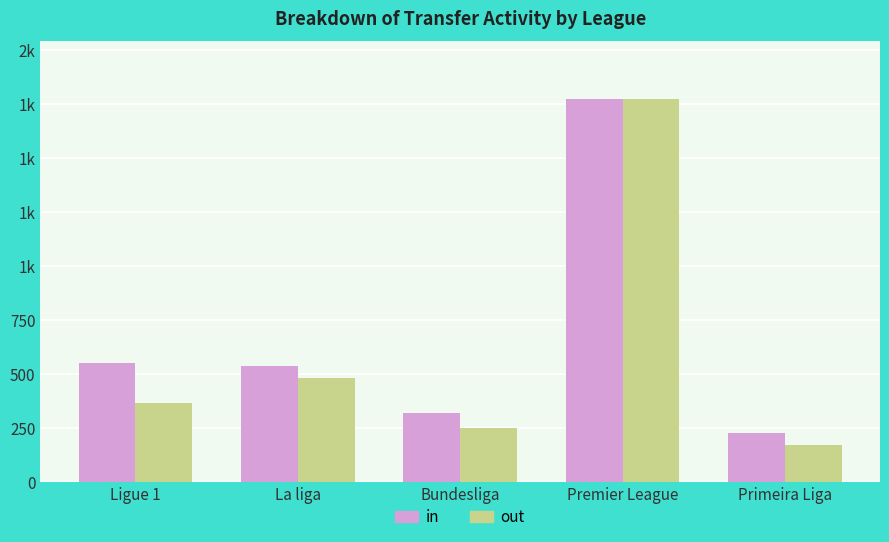

What are all the series names shown in the legend?

in, out